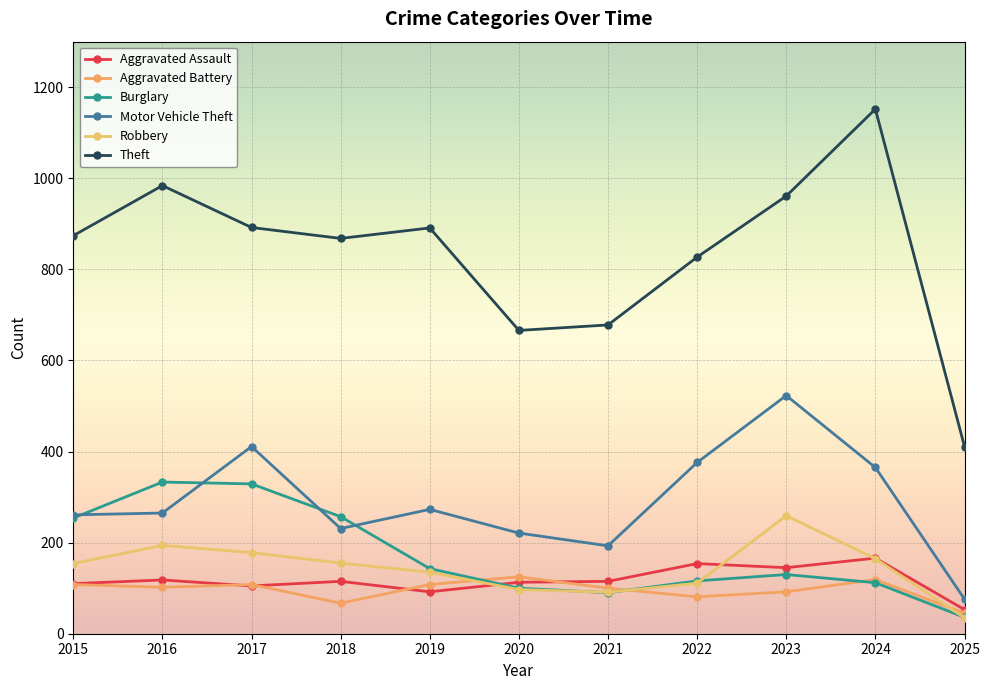

True or false: Motor Vehicle Theft has a value of 597 at 2022.

False